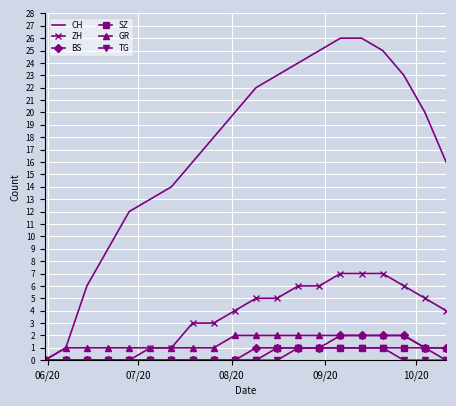

Which series has the largest range (max minus min)?

CH